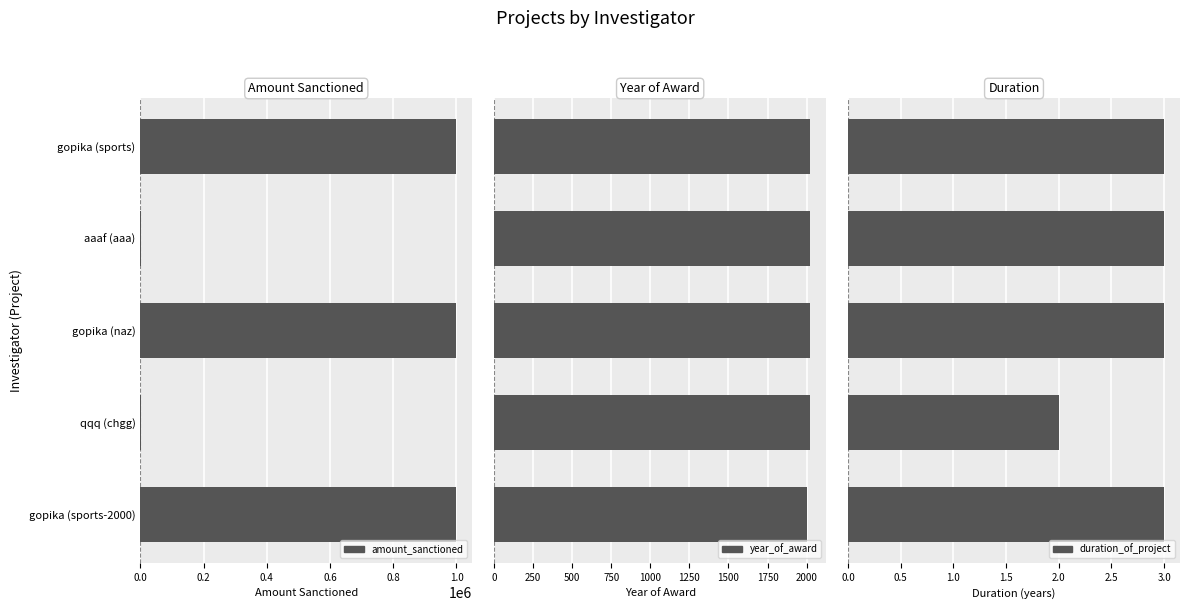

Rank the series by their maximum value, from lowest to highest.

duration_of_project, year_of_award, amount_sanctioned